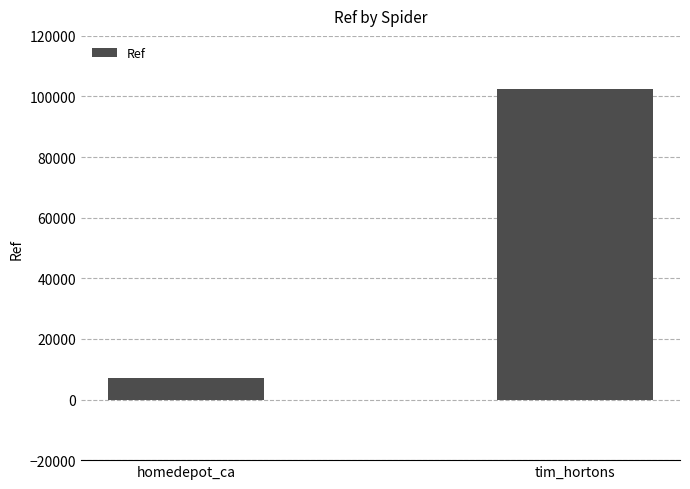

The chart shows a value of 7051 at homedepot_ca. True or false?

True